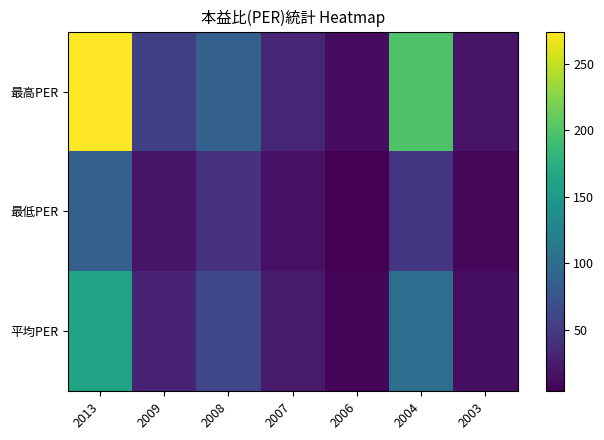

Which series has the widest spread of values?

最高PER